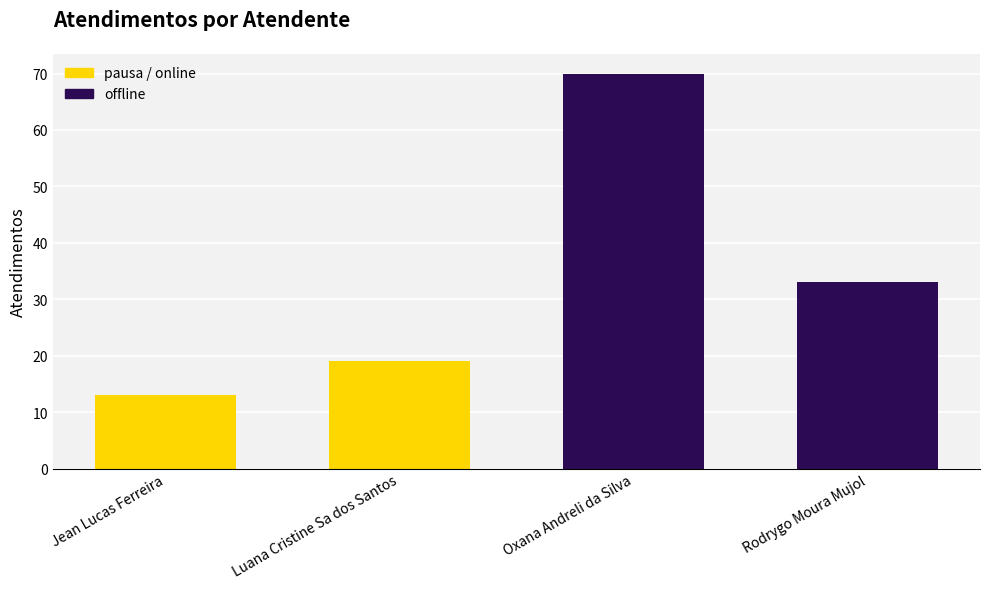

At which category does the chart reach its peak across all series?

Oxana Andreli da Silva